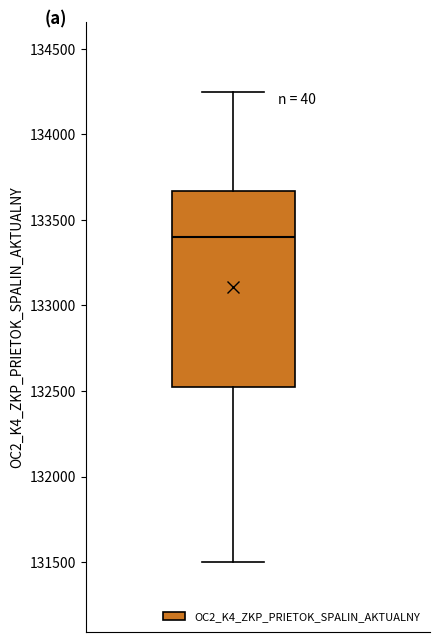

Transcribe this box plot: give where the median line is, the range the box spans, and where the two whiskers end, as read against the y-axis. The values are not printed on the chart, so give them approximately, as read against the axis.

median 133400, box 132500 to 133650, whiskers 131500 to 134250